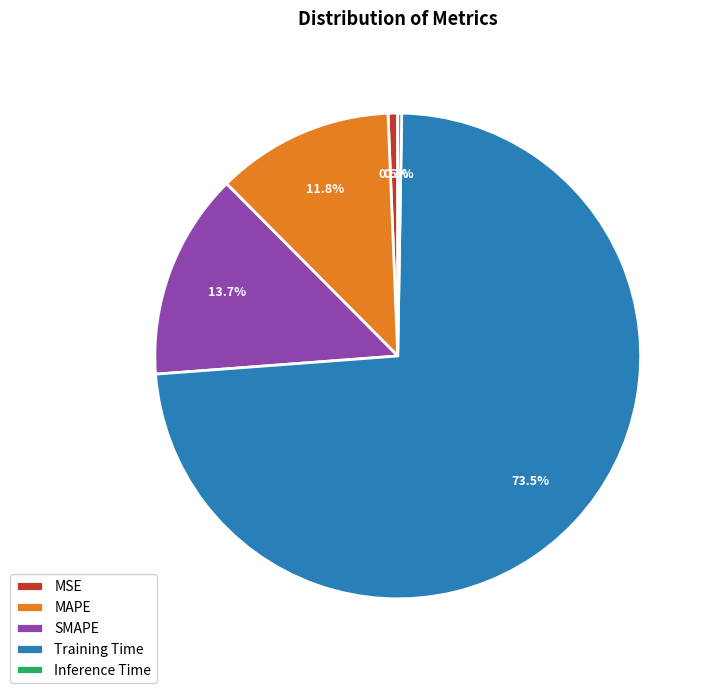

True or false: MSE accounts for 9% of the total.

False